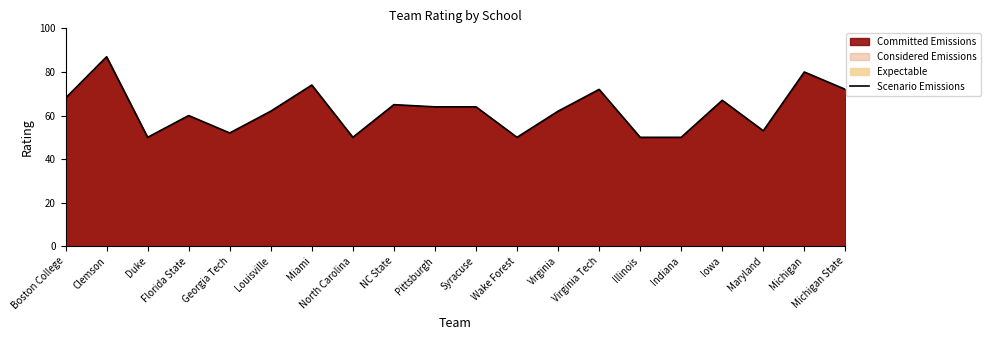

What is the average value?

63